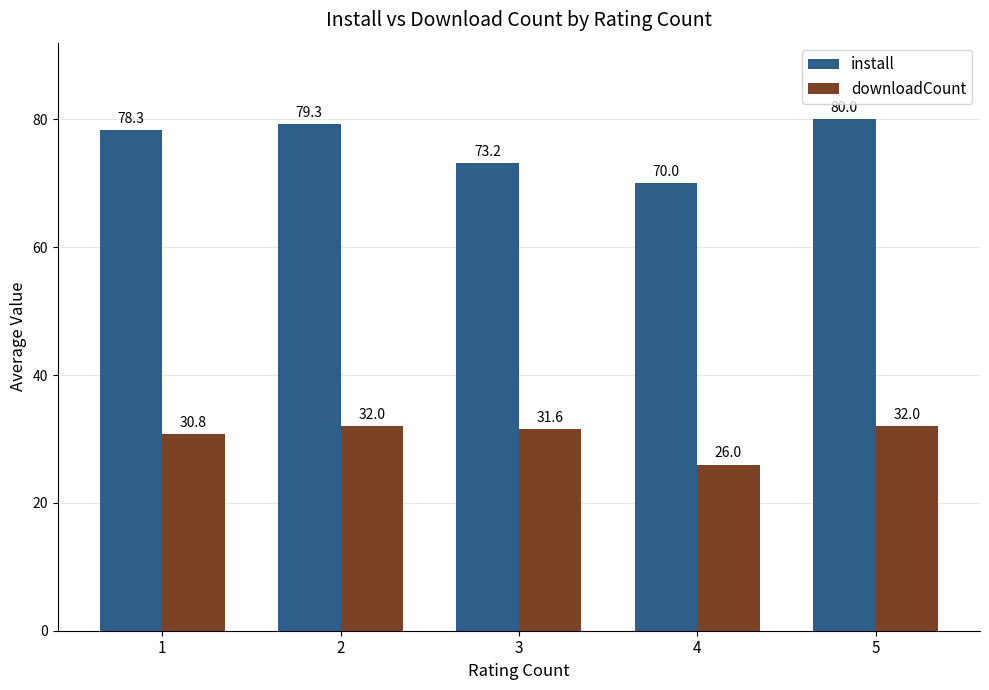

How many bars are there in total?

10